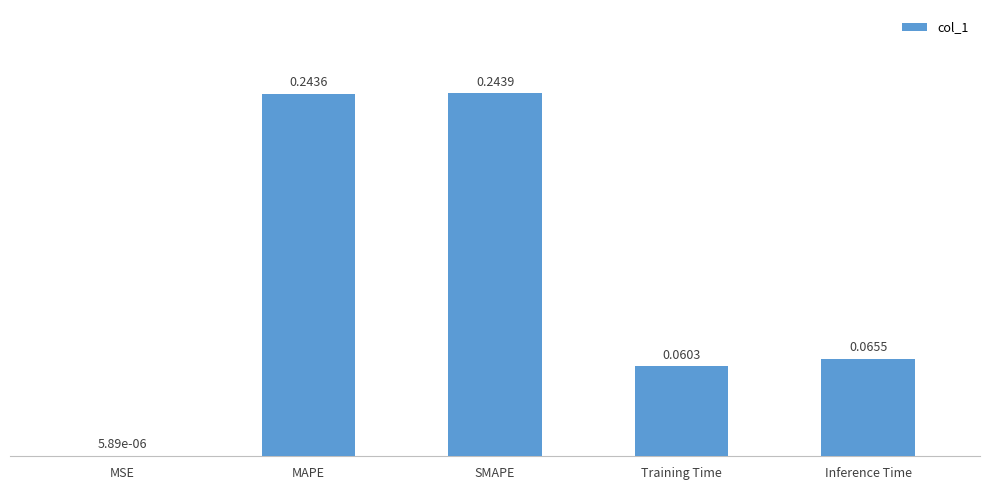

What is the sum of all values?

0.6